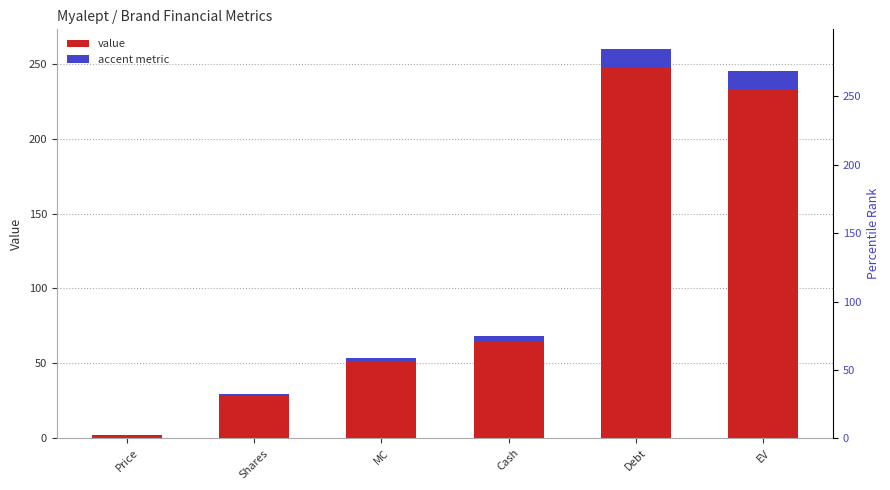

Which series has the largest total across all categories?

value